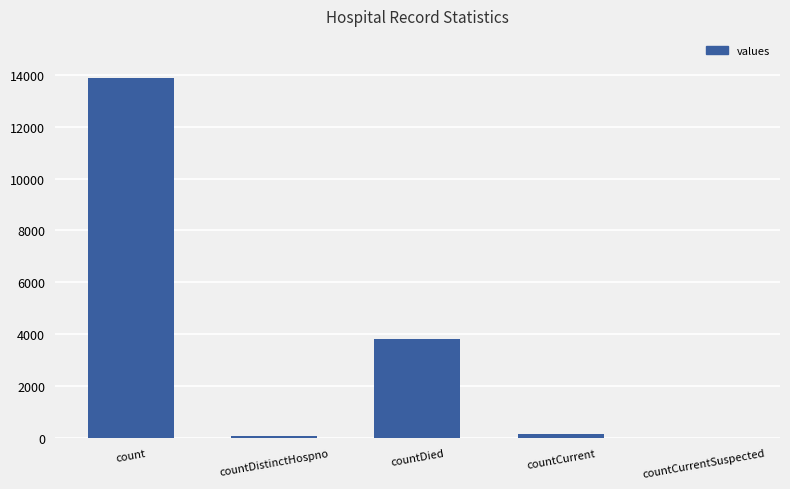

What is the sum of all values?

17867